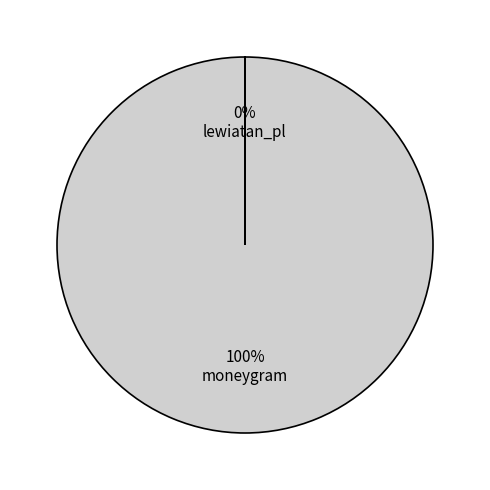

Is it true that moneygram is 100% of the pie?

True